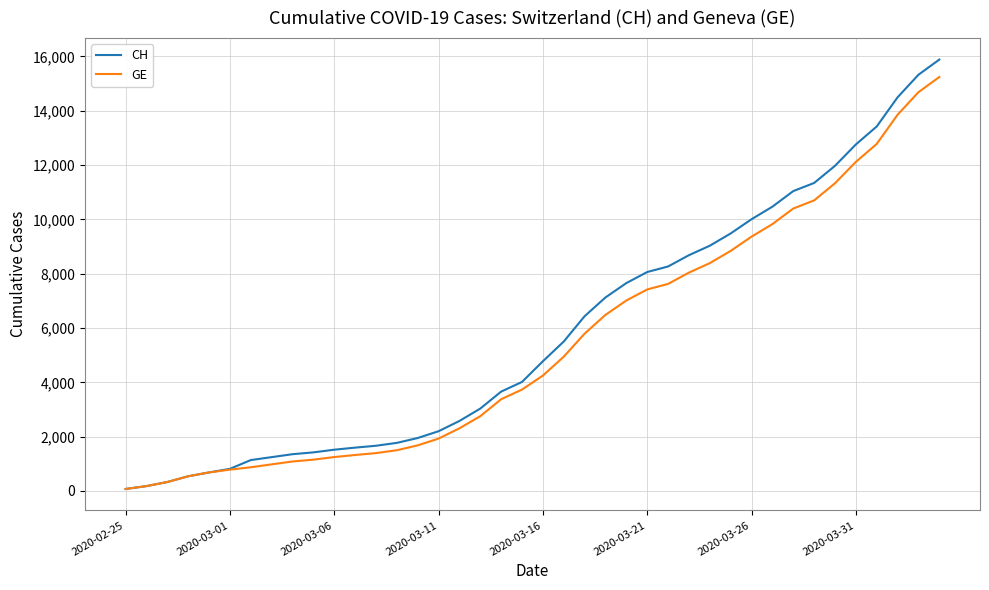

Which series has the widest spread of values?

CH